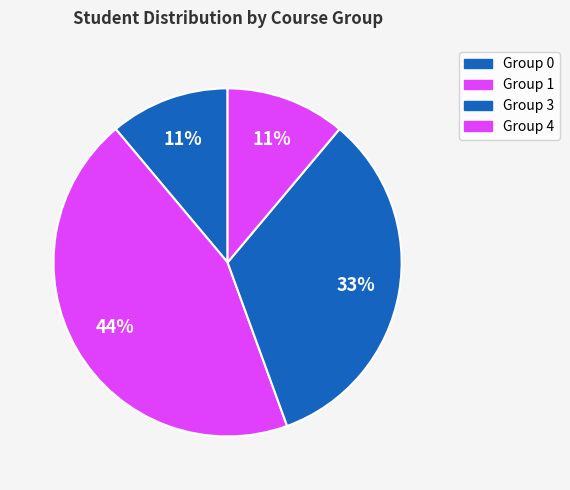

Is there a majority slice in this chart?

No